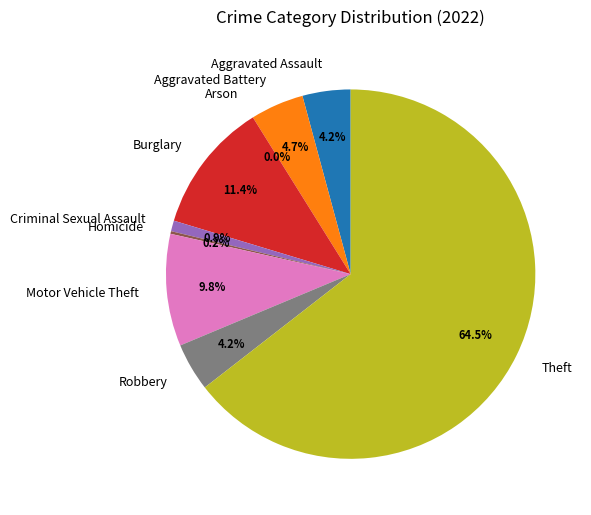

Between Aggravated Battery and Homicide, which is larger?

Aggravated Battery